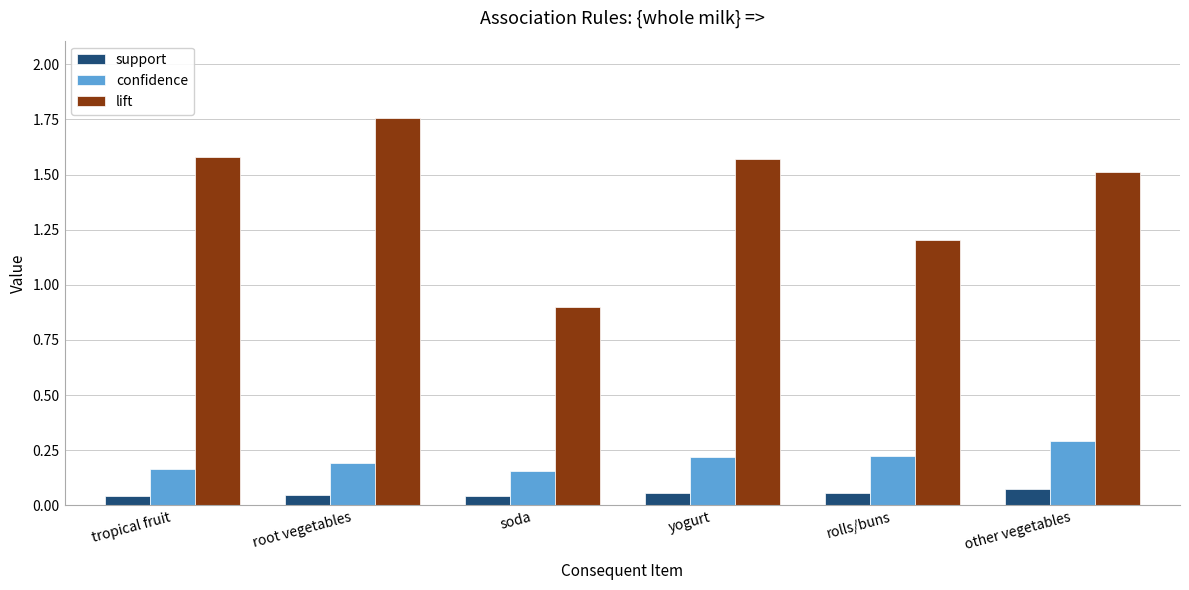

What is the value of the confidence bar at the 6th from the left?

0.3